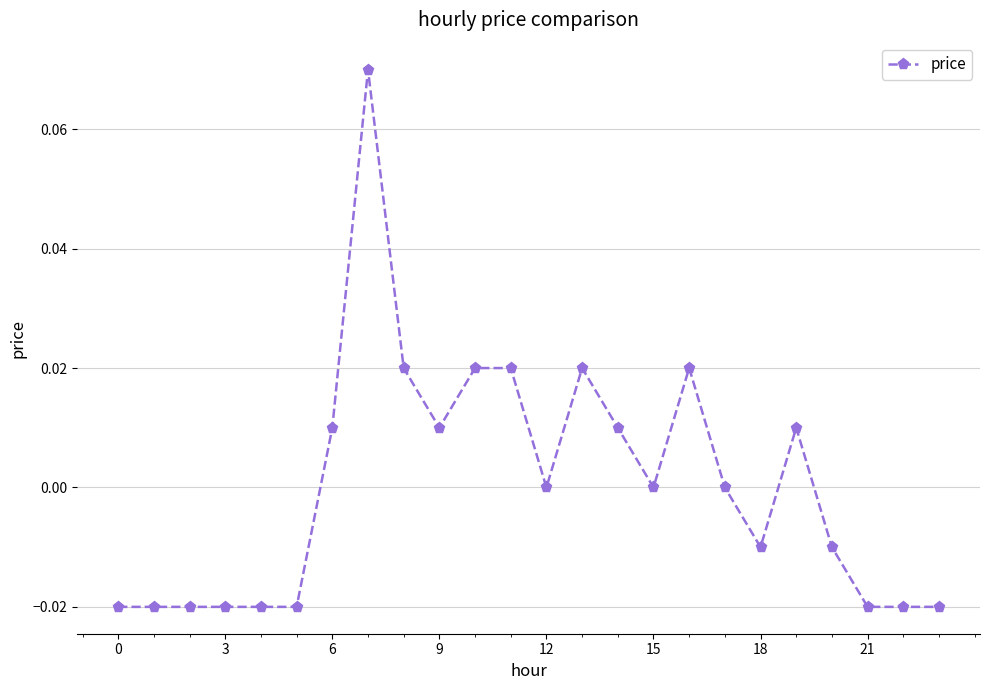

True or false: the data has more than 2 interior local peaks.

True